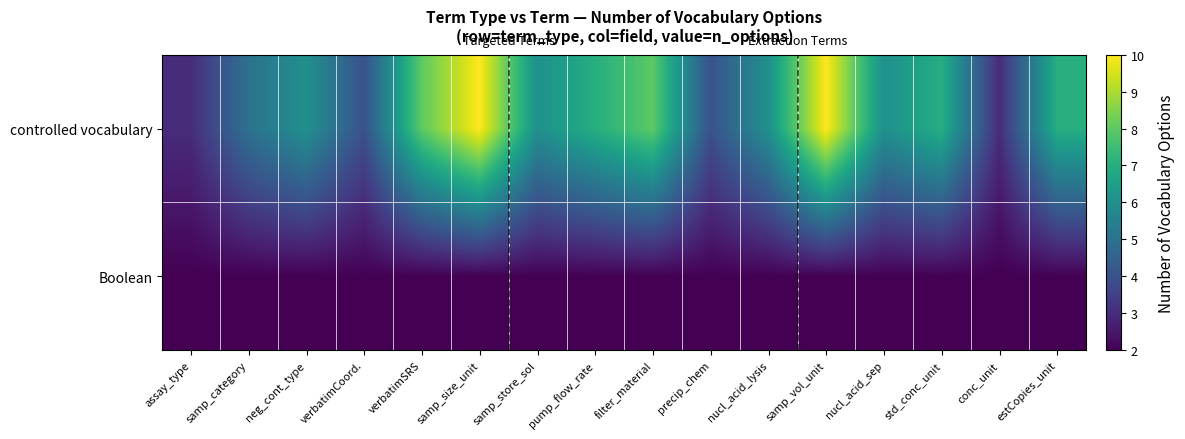

At pump_flow_rate, list the series in order from smallest to largest.

Boolean, controlled vocabulary